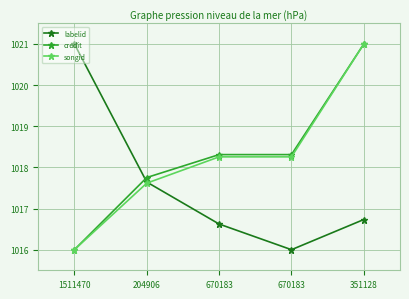

What are all the series names shown in the legend?

labelid, credit, songid